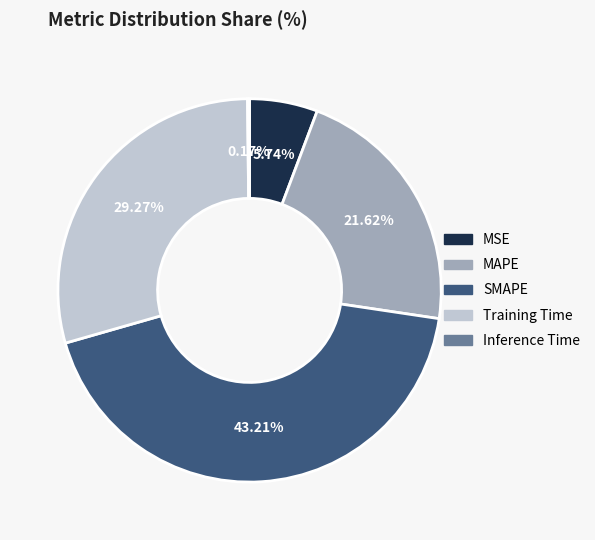

Does any single category account for the majority?

No